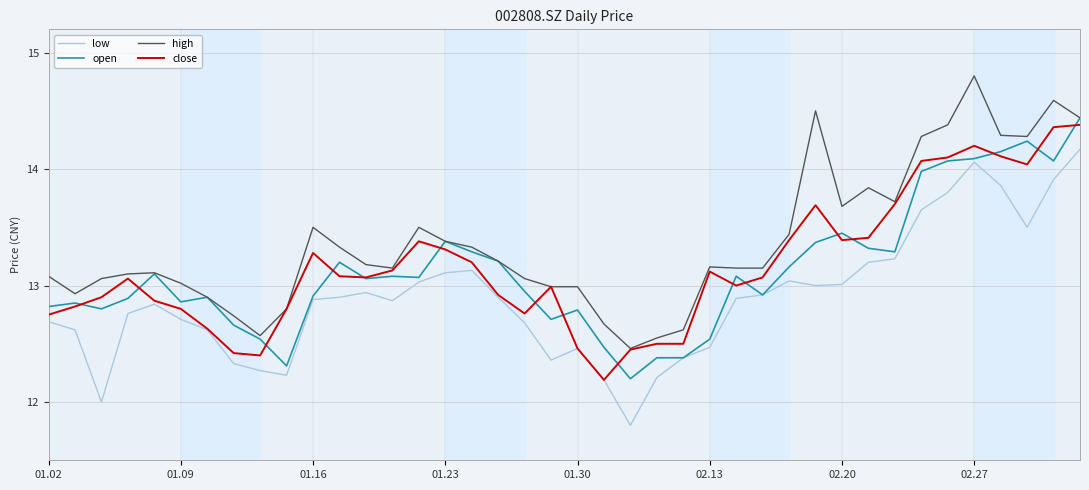

Which series has the largest total across all categories?

high